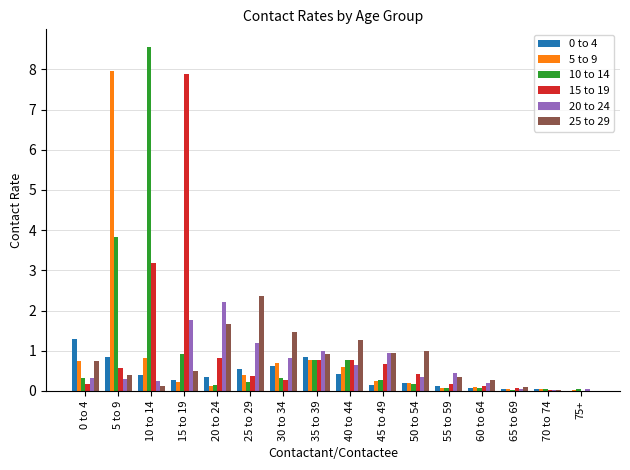

At which category does the chart reach its peak across all series?

10 to 14